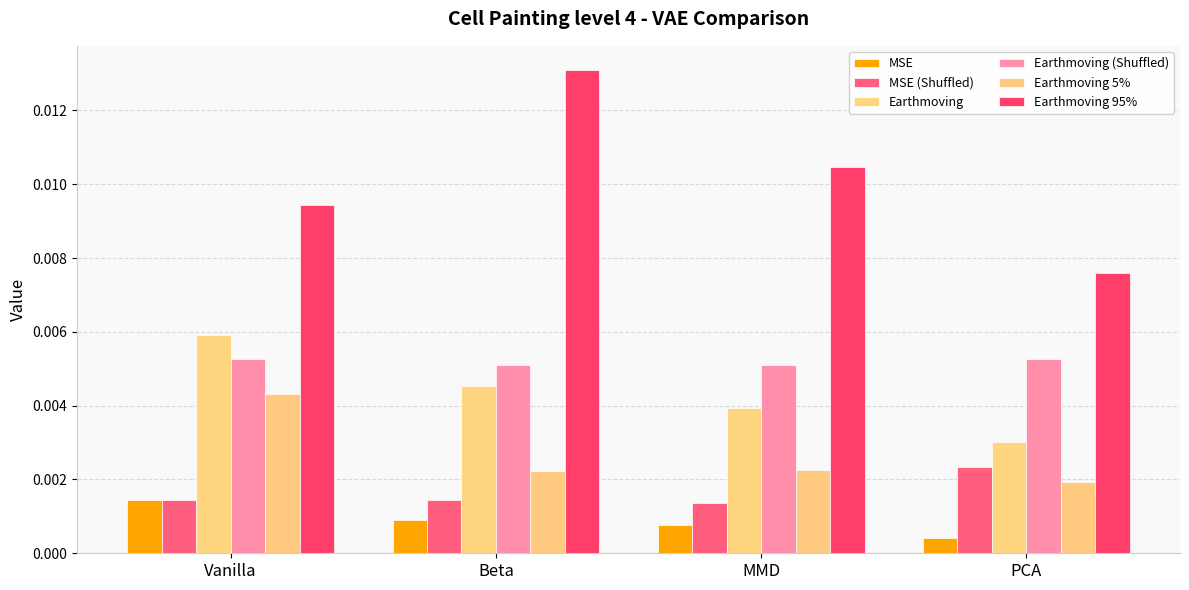

Count the Earthmoving 5% values in the range 0 to 1.

4